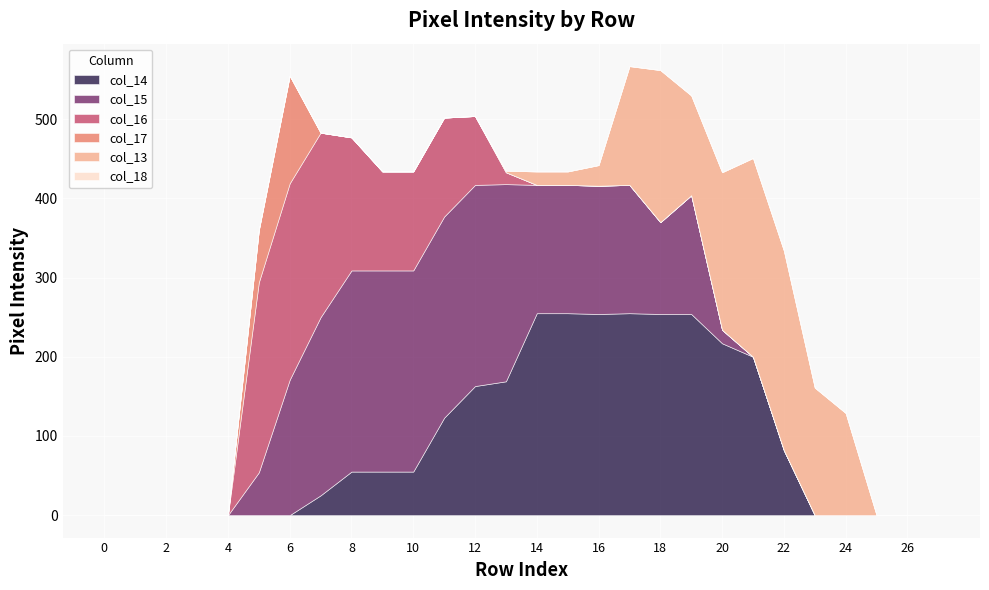

Count the number of categories in the chart.

28